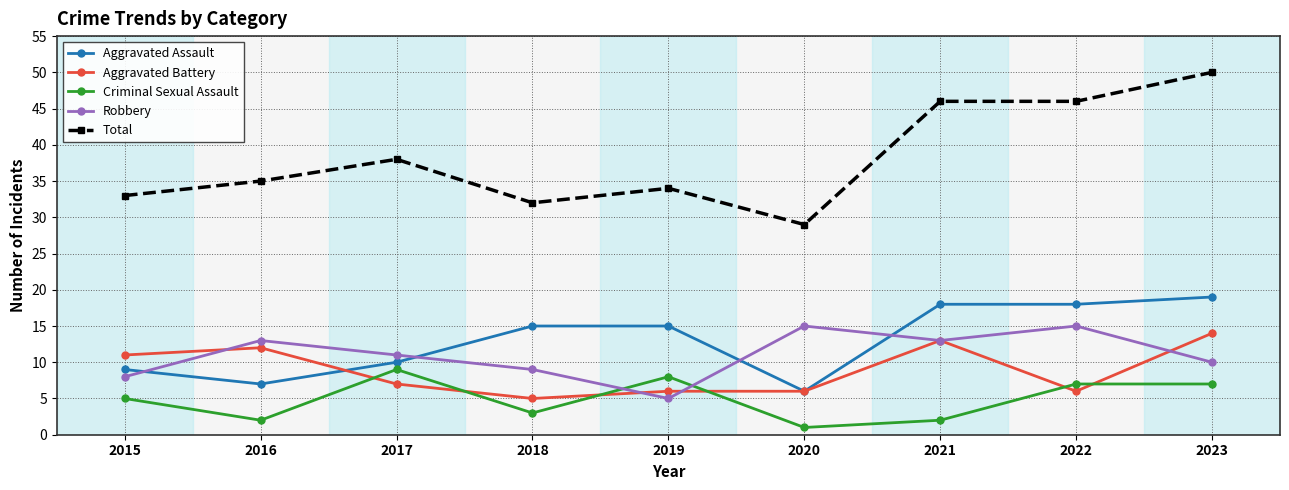

Where is Criminal Sexual Assault nearest to the value 5?

2015